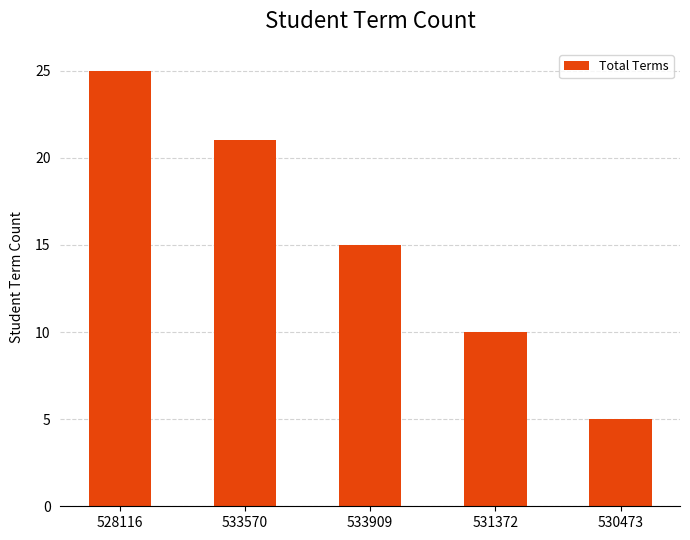

What is the value of the 2nd bar from the left?

21